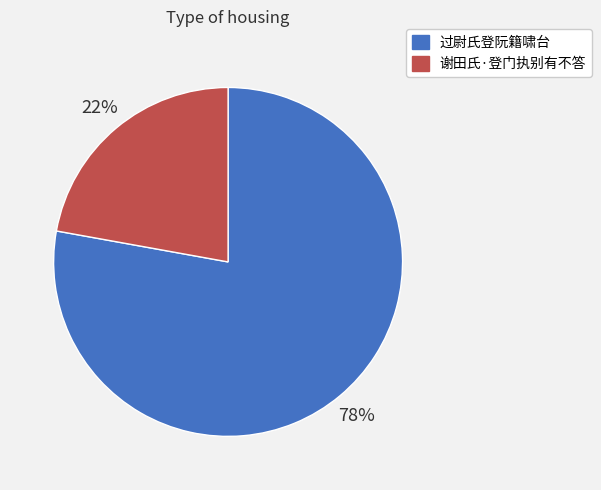

What is the majority slice?

过尉氏登阮籍啸台